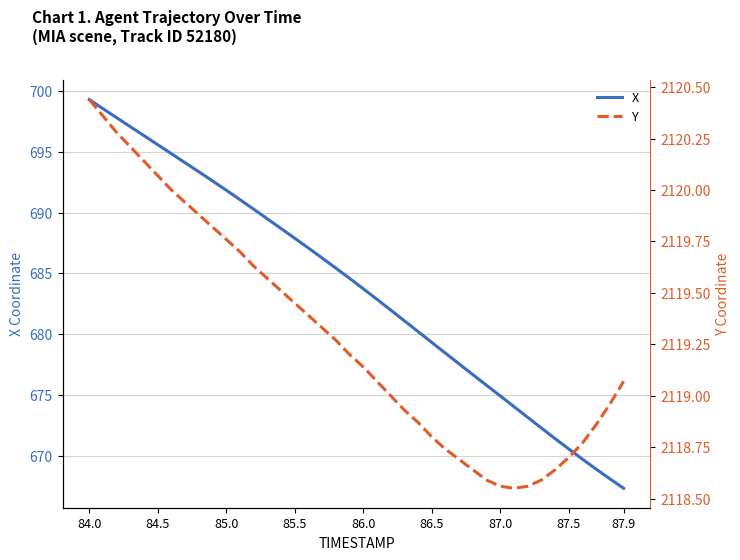

What is the sum of all Y values?

84771.7